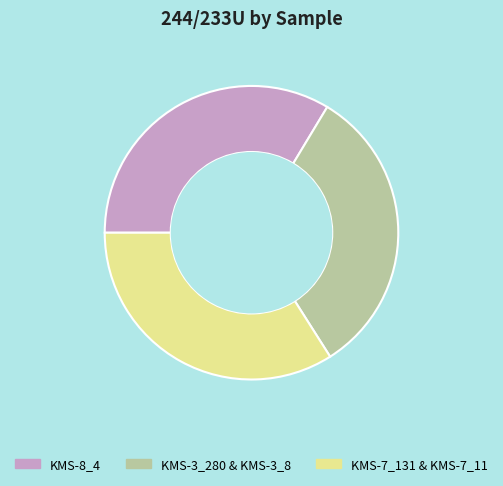

Which slice is the smallest?

KMS-3_280 & KMS-3_8